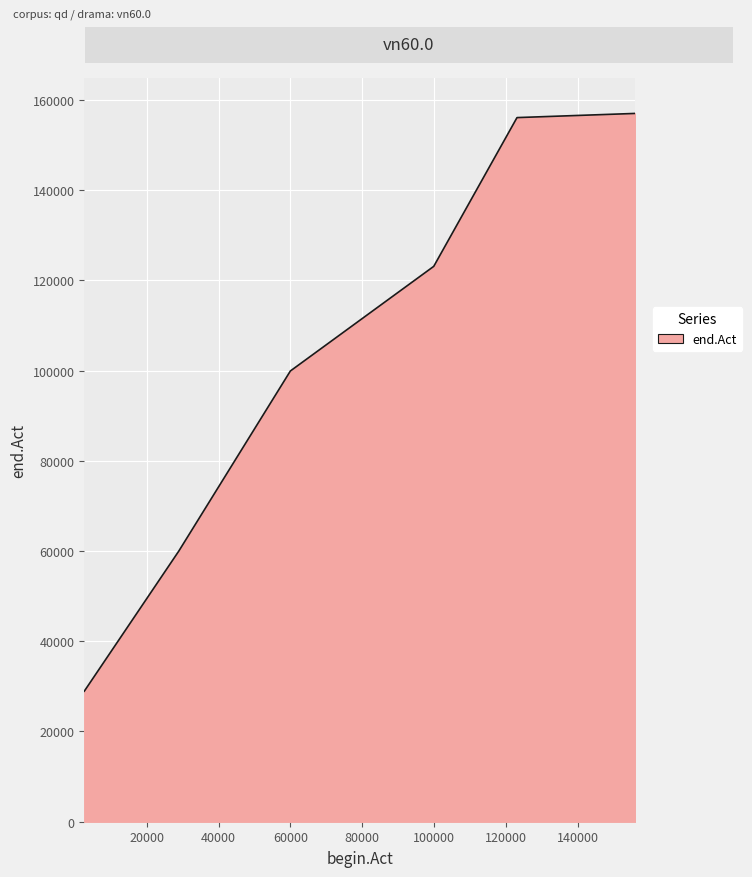

What is the smallest value displayed?

28930